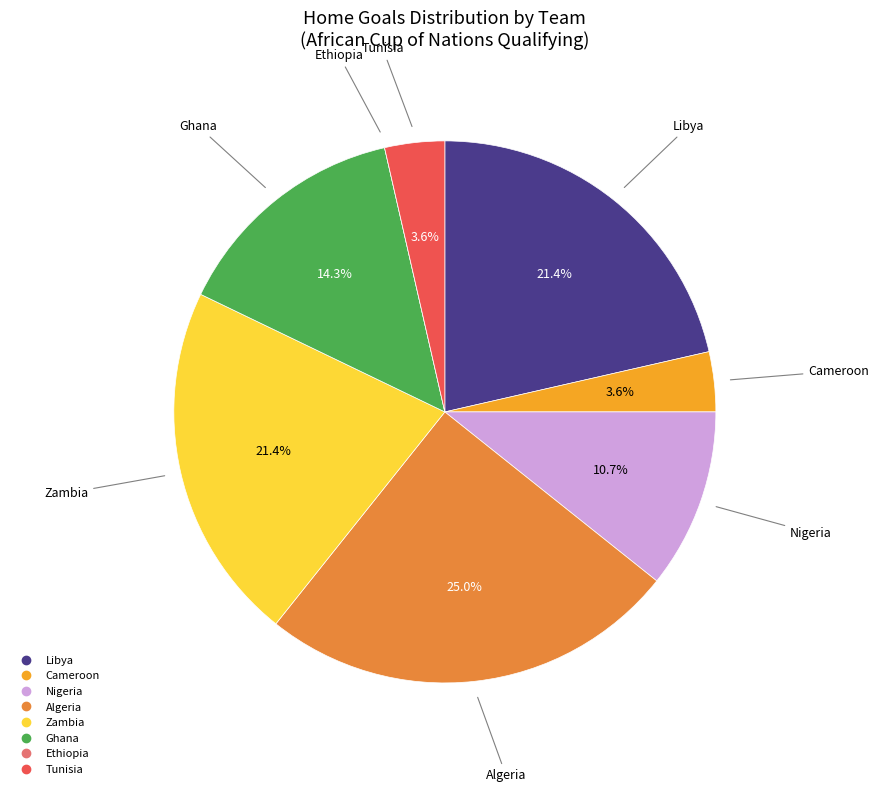

Does any single category account for the majority?

No